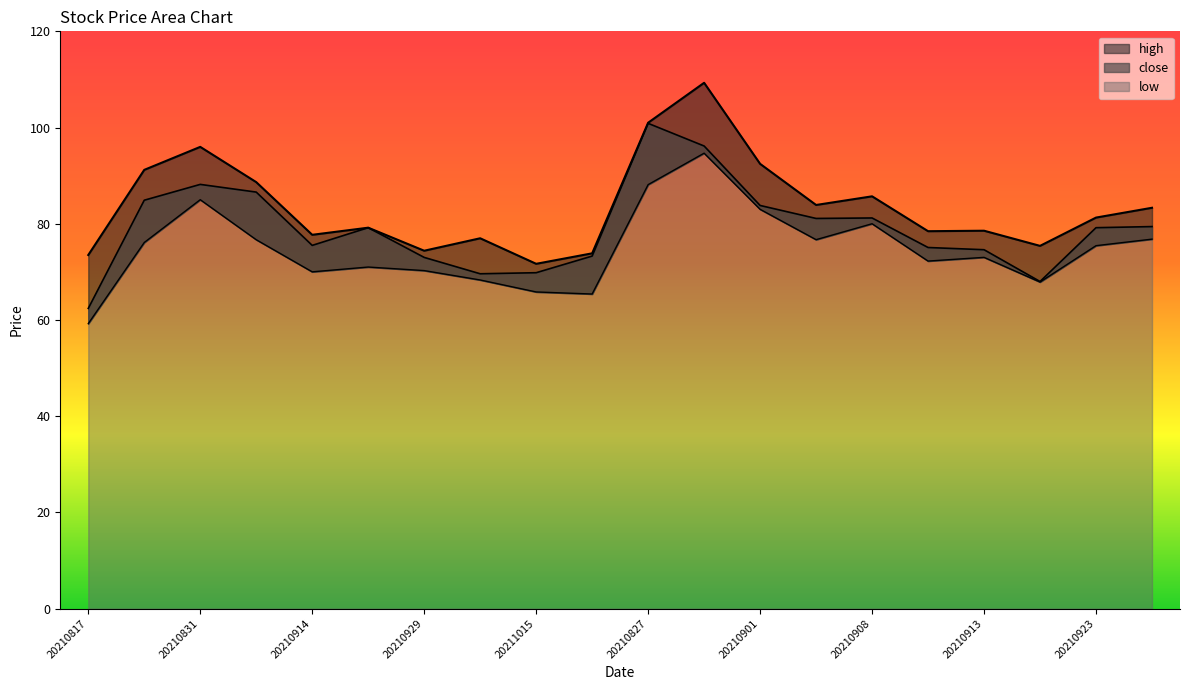

Which series has the largest total across all categories?

high